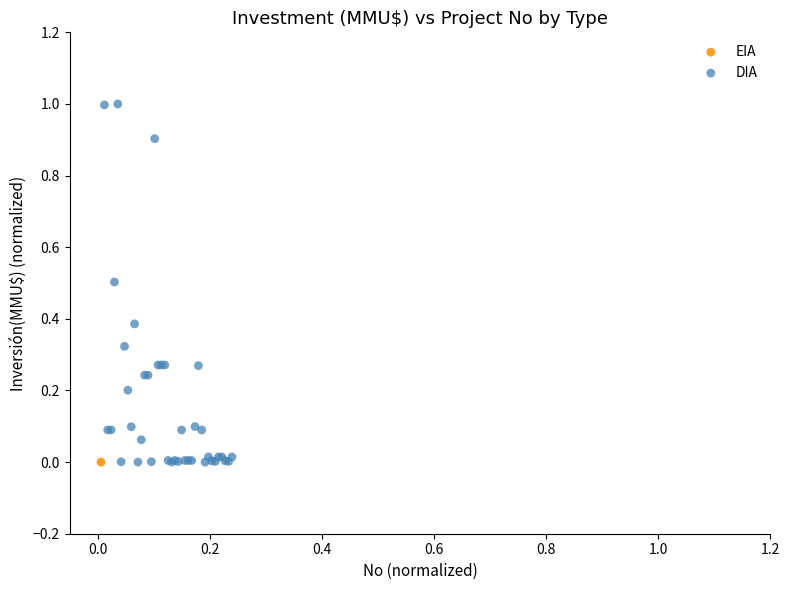

What are all the series names shown in the legend?

EIA, DIA